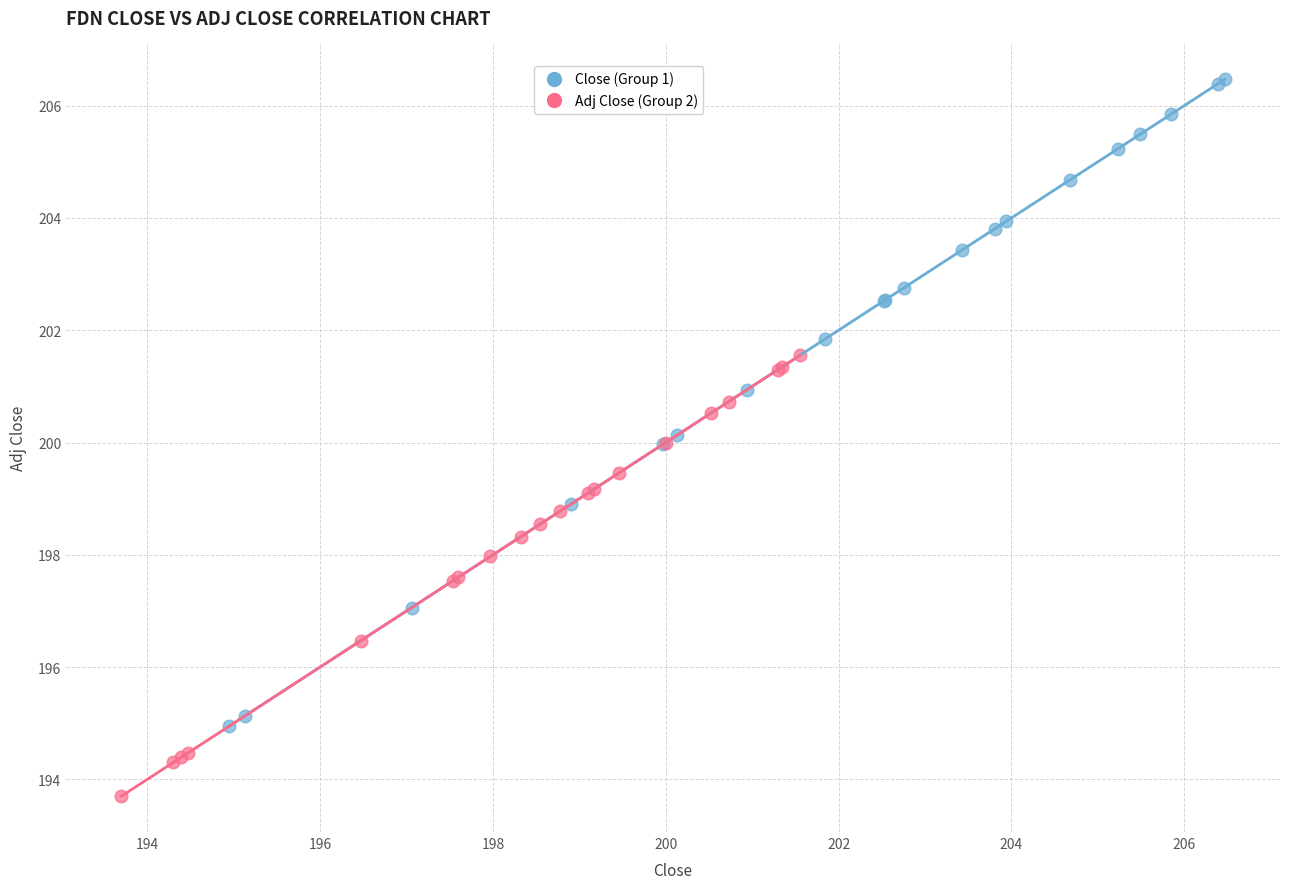

Which series contains the highest Y value?

Close (Group 1)